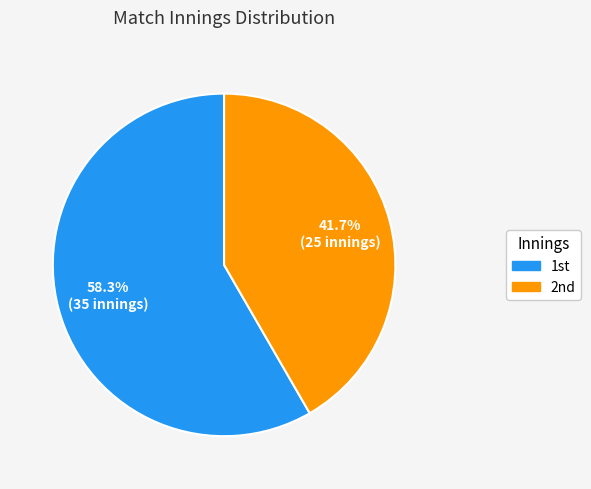

Count the number of slices in the pie.

2